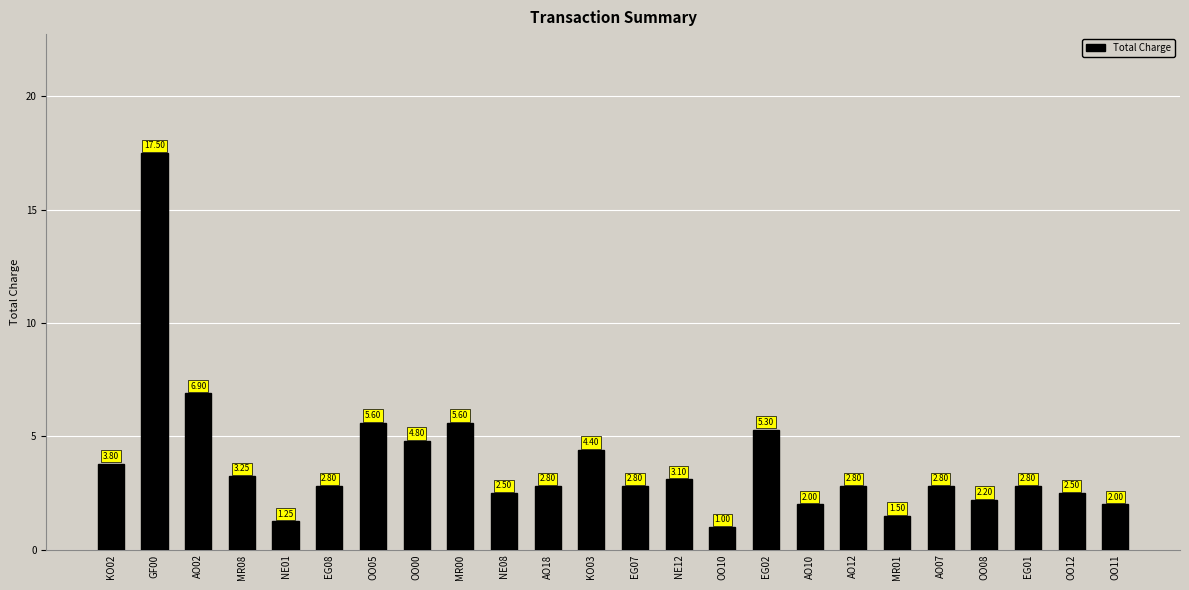

What is the sum of all values?

92.0